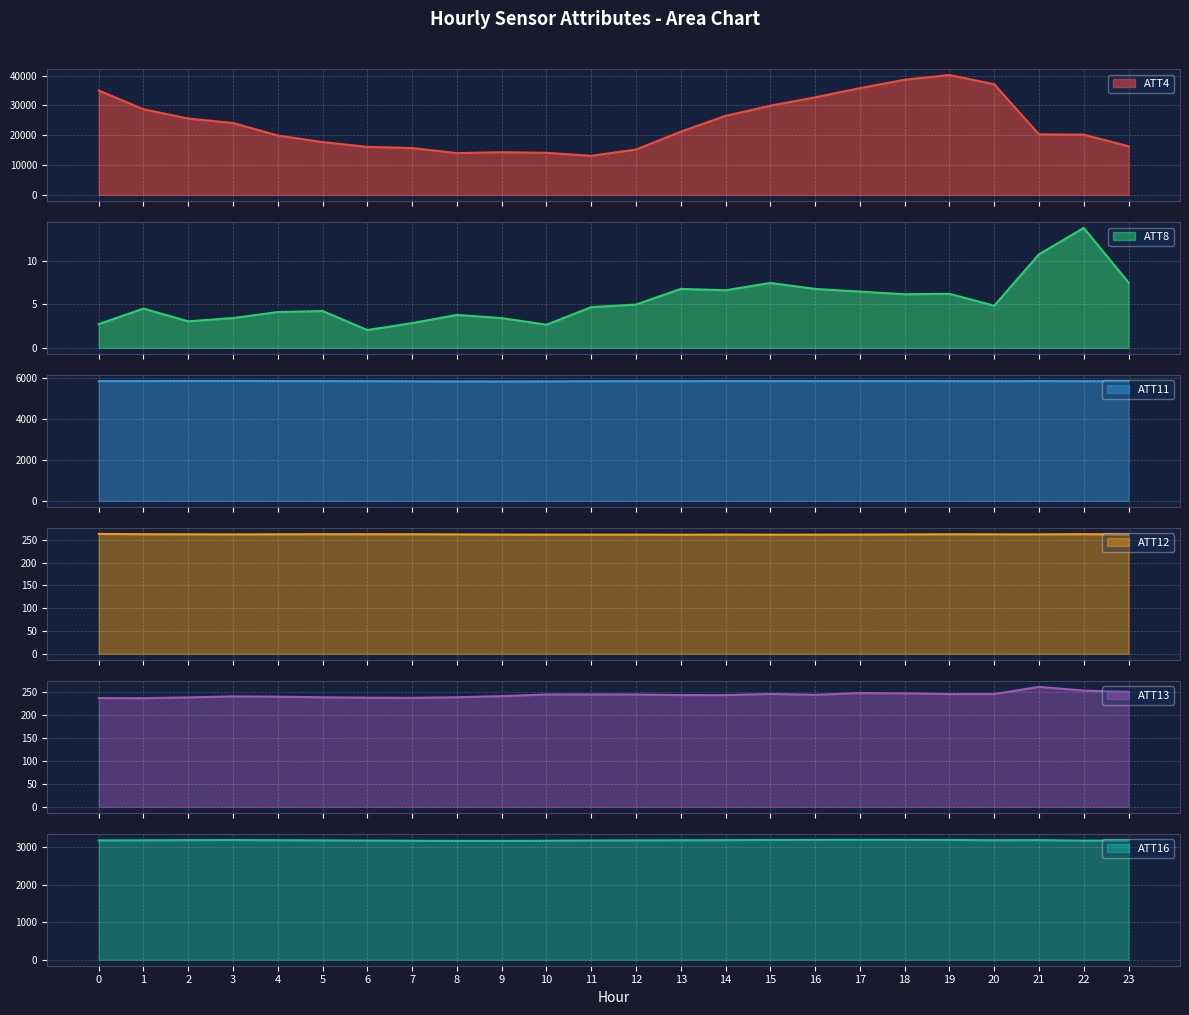

Between 21 and 13, which is larger?

13